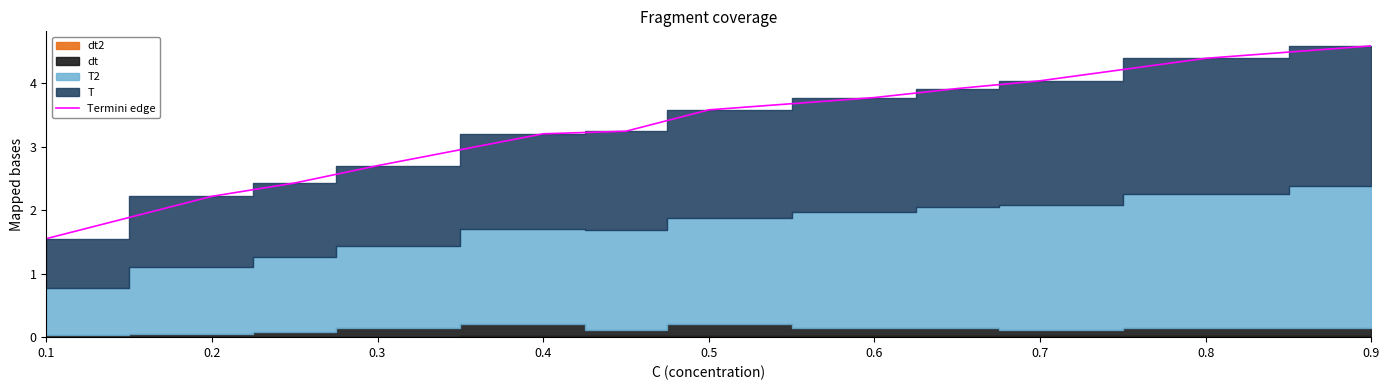

At which label does Termini edge reach its peak?

0.9